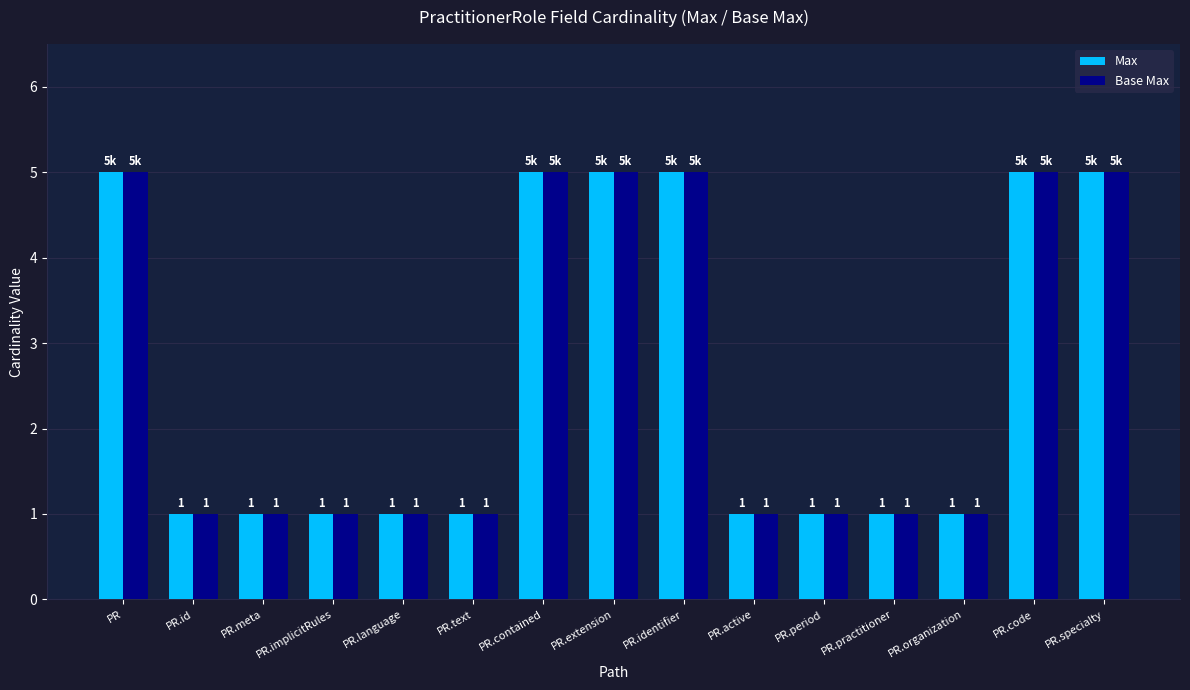

What is the value of the Max bar at the 11th from the left?

1